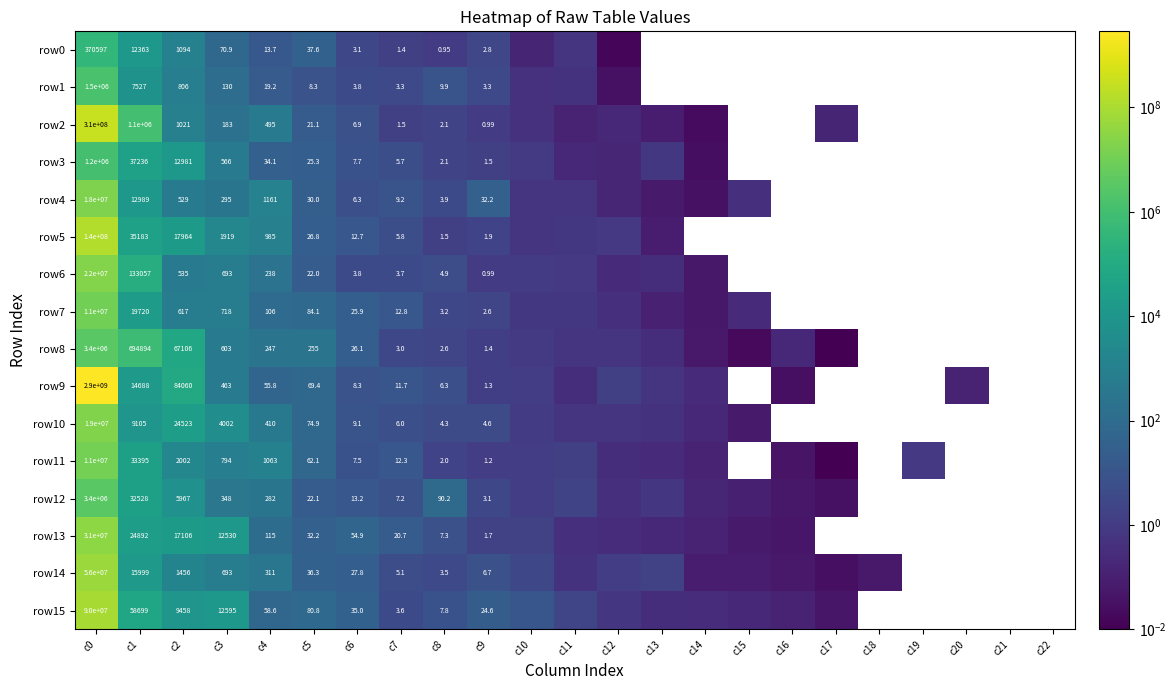

How many positive values does the row1 series have?

13